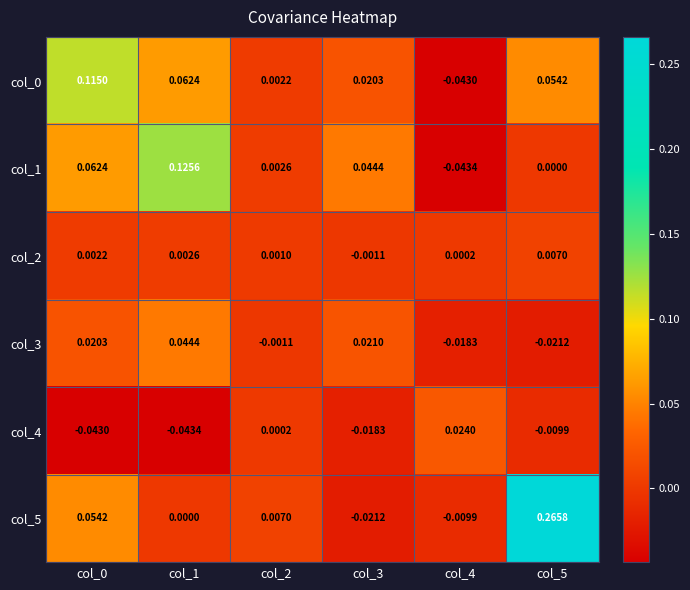

At which category is the sum across all series the highest?

col_5